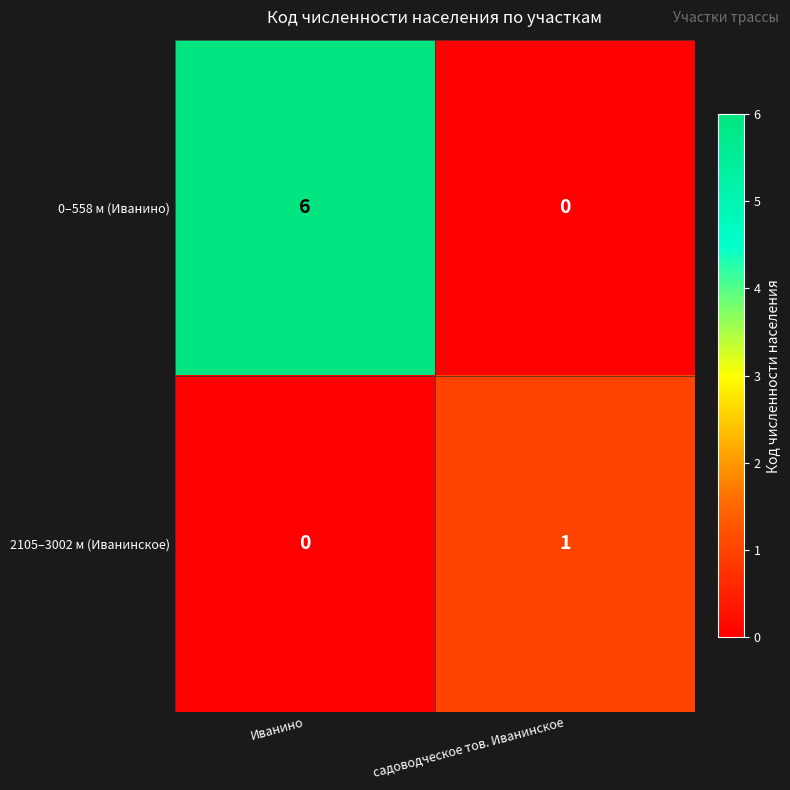

The value of 0–558 м (Иванино) at Иванино is 6. True or false?

True